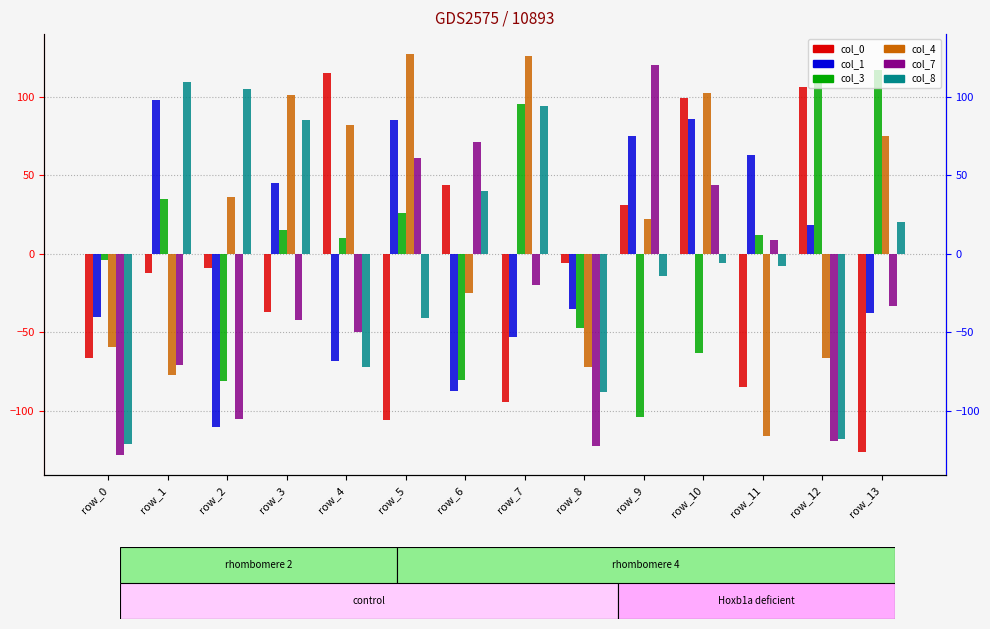

What is the highest value of the col_3 series?

117